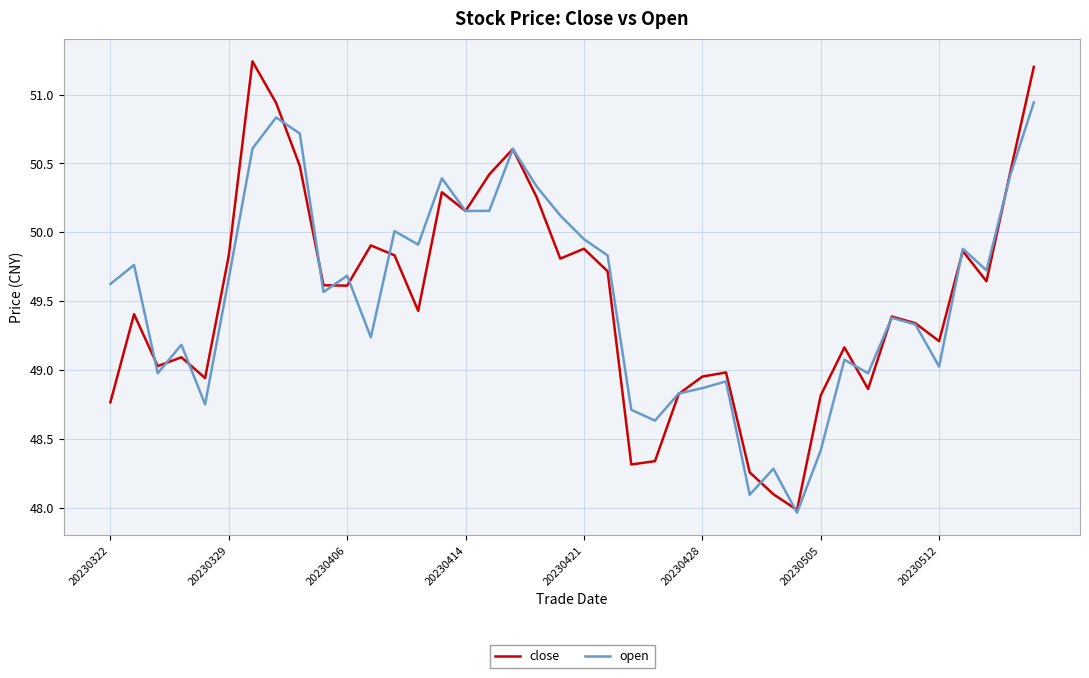

What is the smallest value displayed?

48.0